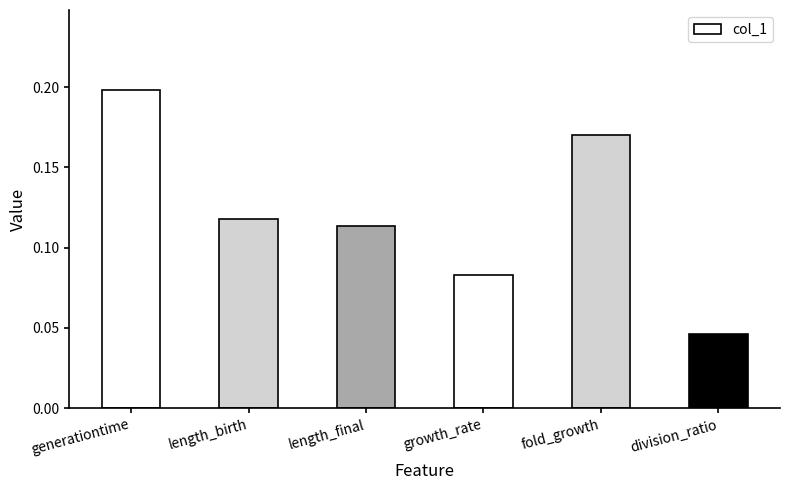

Where is the data nearest to the value 0?

division_ratio